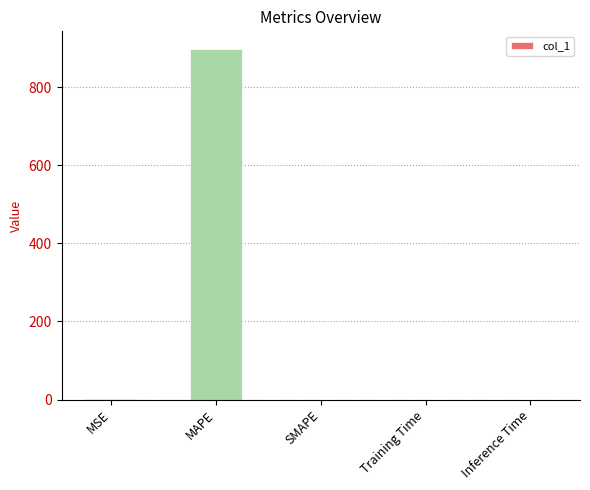

What is the sum of all values?

898.0